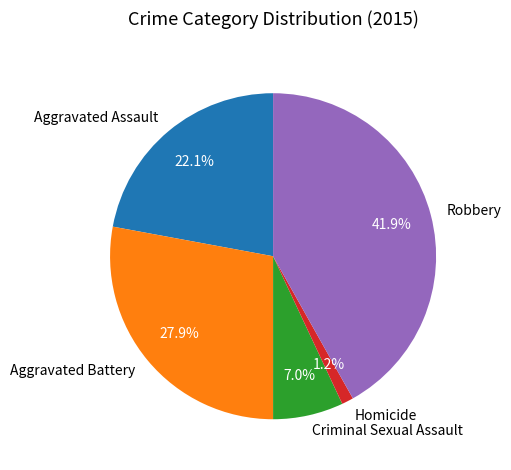

Which slice is the smallest?

Homicide